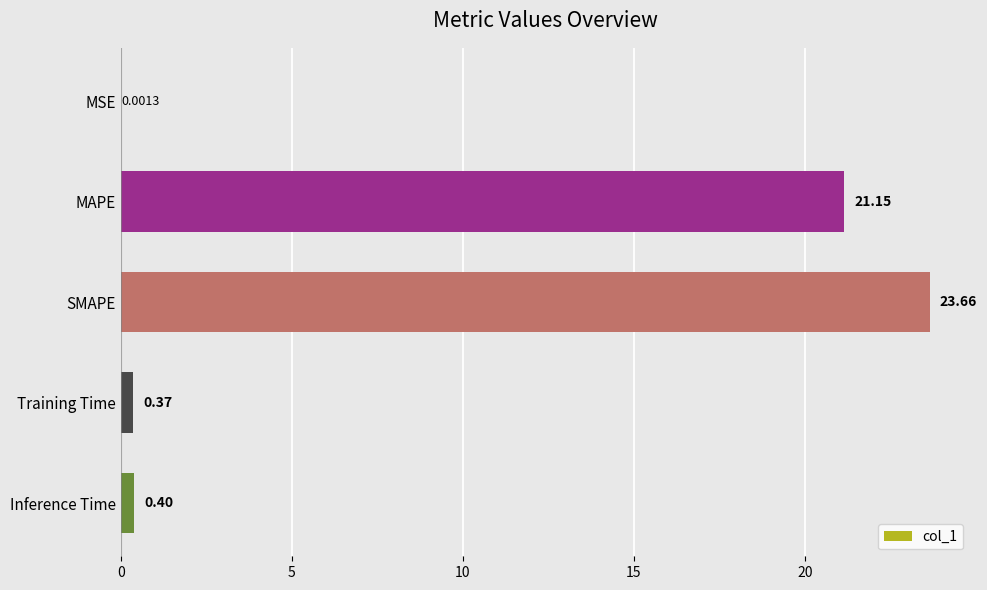

Which has a higher value, SMAPE or Inference Time?

SMAPE